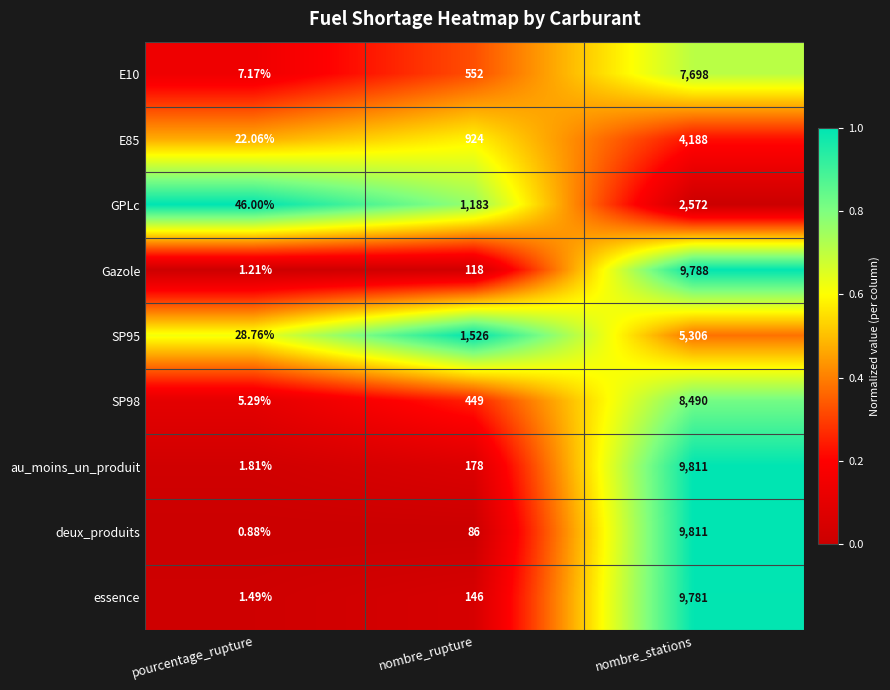

Which series has the widest spread of values?

deux_produits